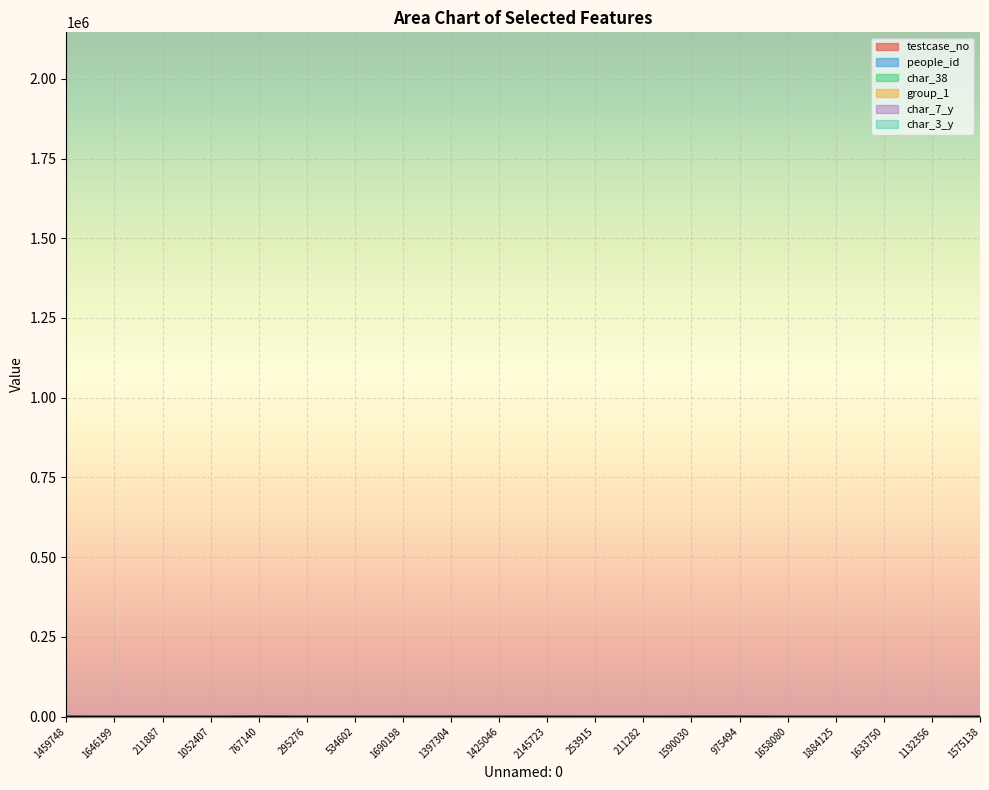

What is the label of the 12th point from the right?

1397304